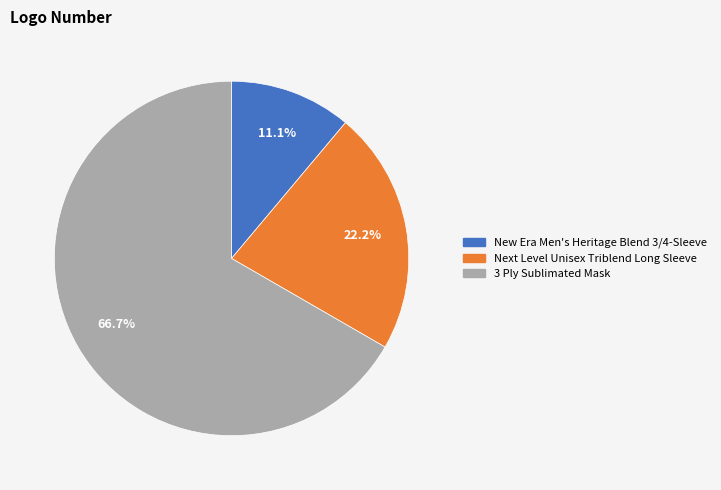

Is it true that Next Level Unisex Triblend Long Sleeve is 16% of the pie?

False